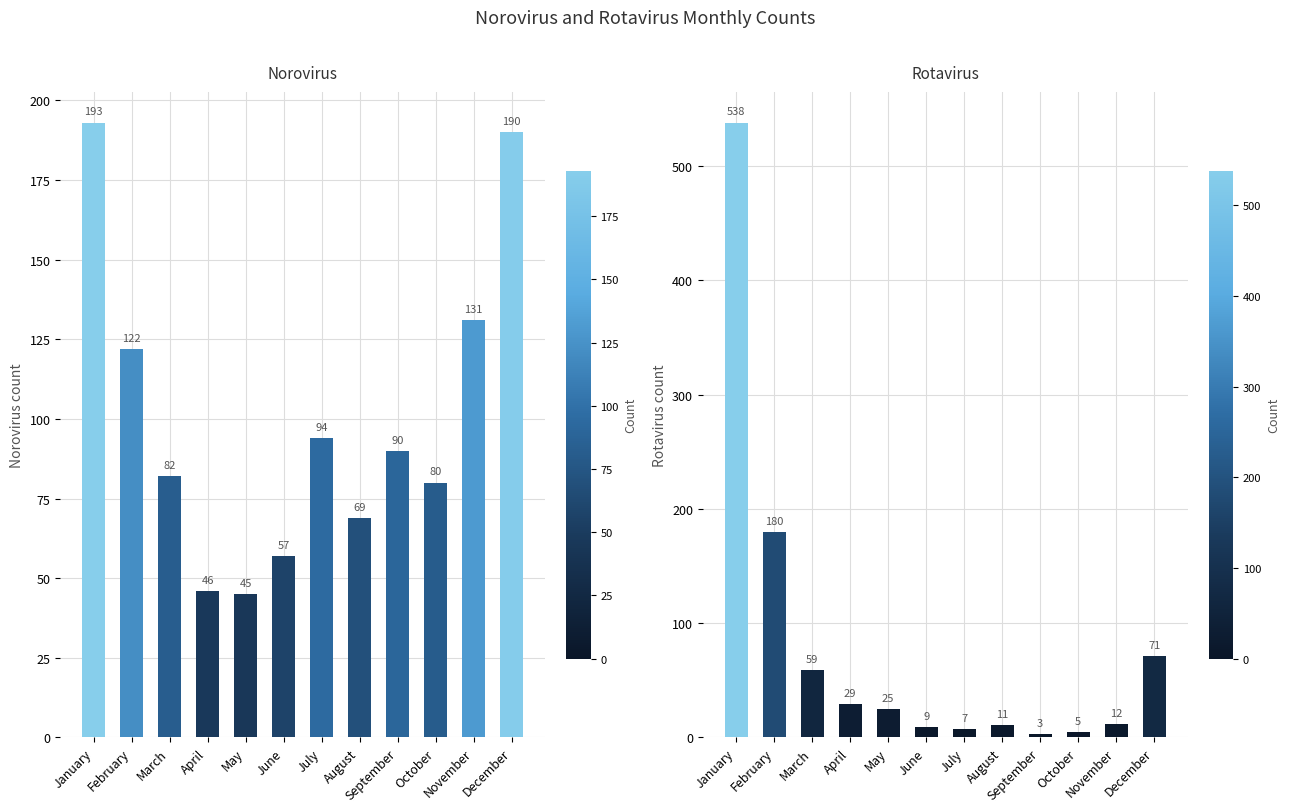

Which category has the lowest value in the Norovirus series?

May